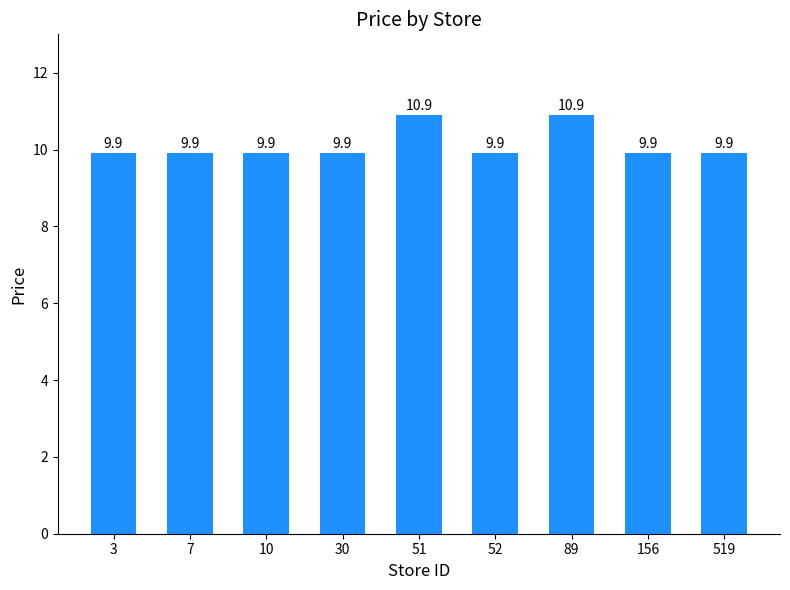

The chart shows a value of 9.9 at 7. True or false?

True